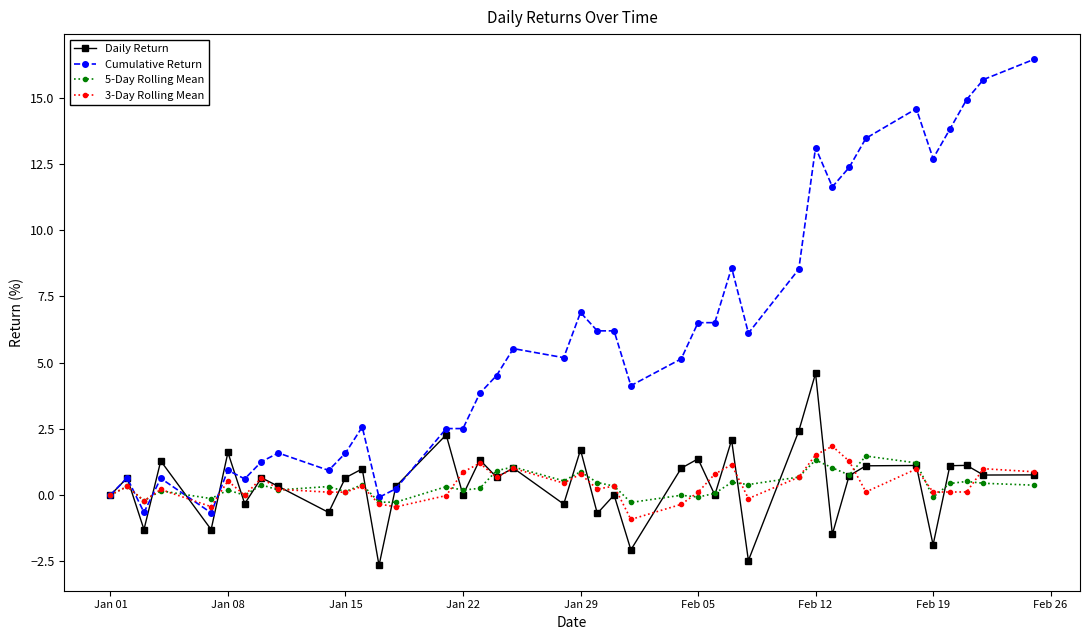

Which series has the largest total across all categories?

Cumulative Return